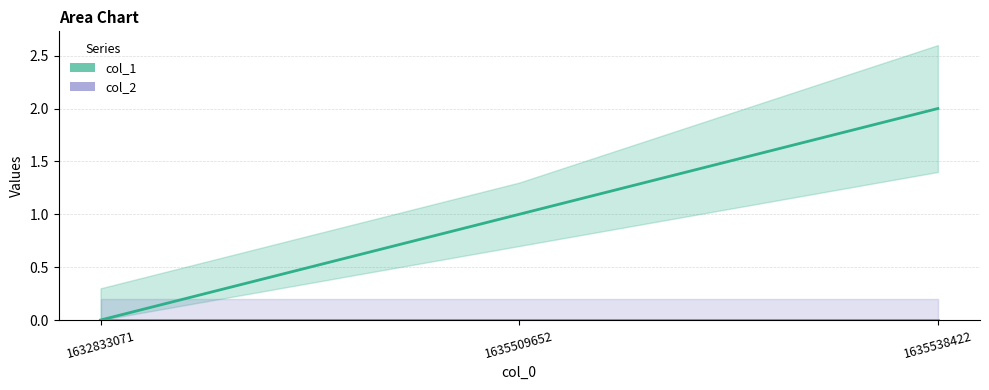

Reading left to right, extract all data points from this chart.

col_1: 1632833071=0	1635509652=1	1635538422=2
col_2: 1632833071=0	1635509652=0	1635538422=0